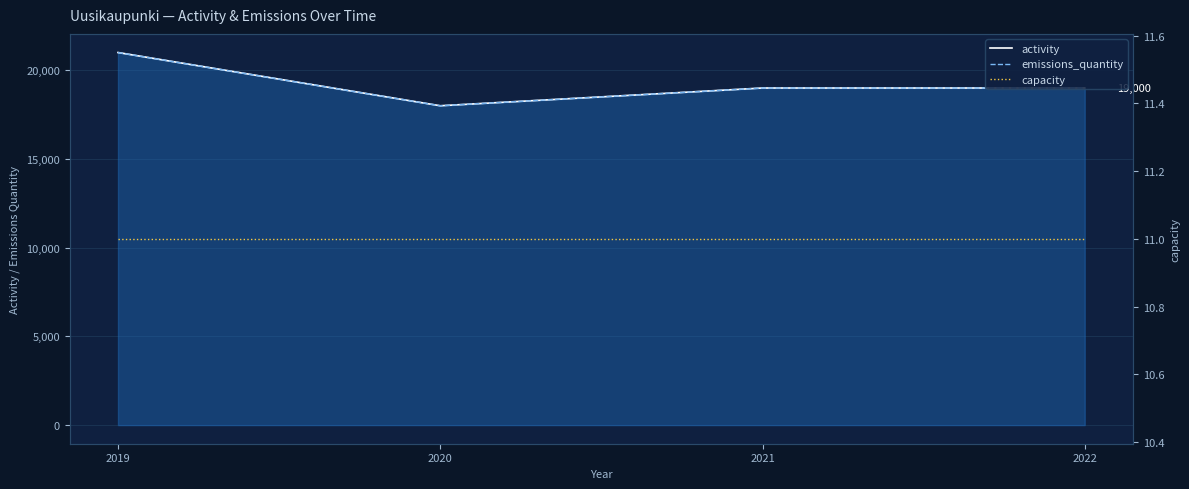

Is this an area chart (filled region under the line)?

No